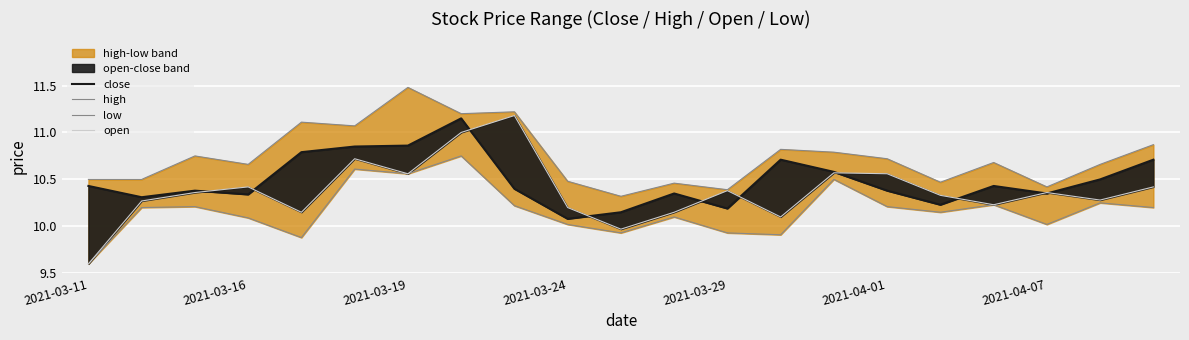

At how many categories does at least one series exceed 10?

21